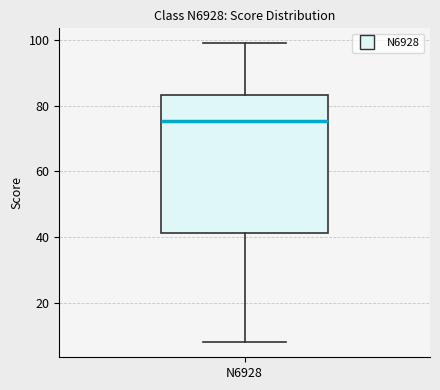

Where is the upper edge of the box for N6928 on the y-axis? The values are not printed on the chart, so give them approximately, as read against the axis.

84